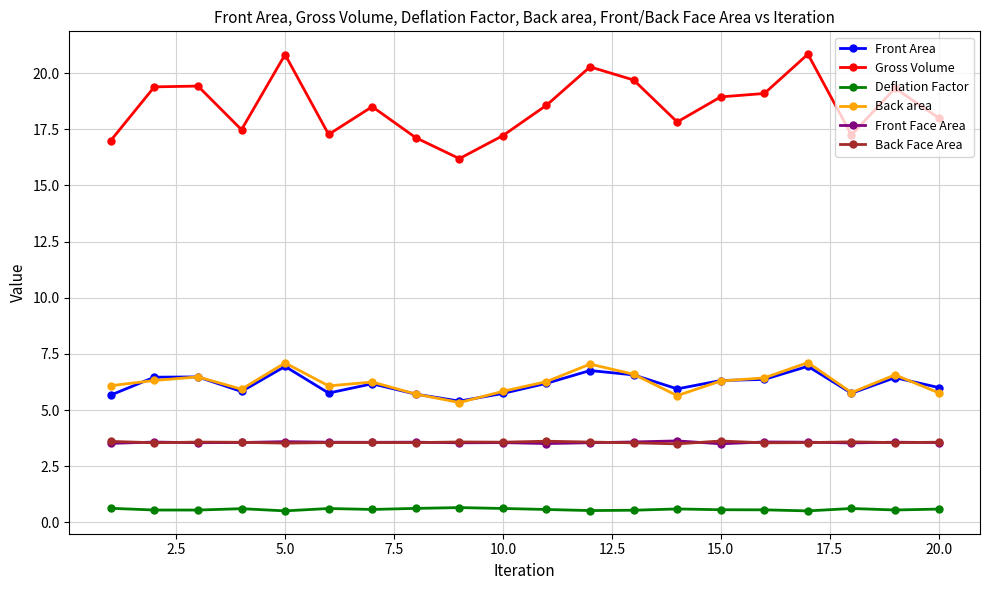

Which series has the widest spread of values?

Gross Volume